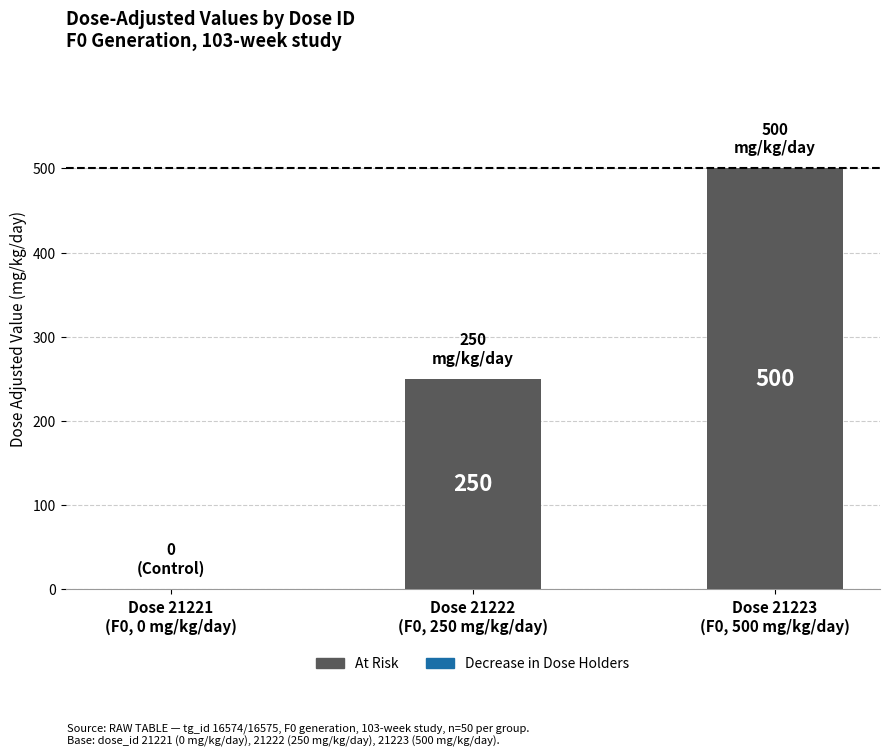

How many values are between 0 and 500?

3